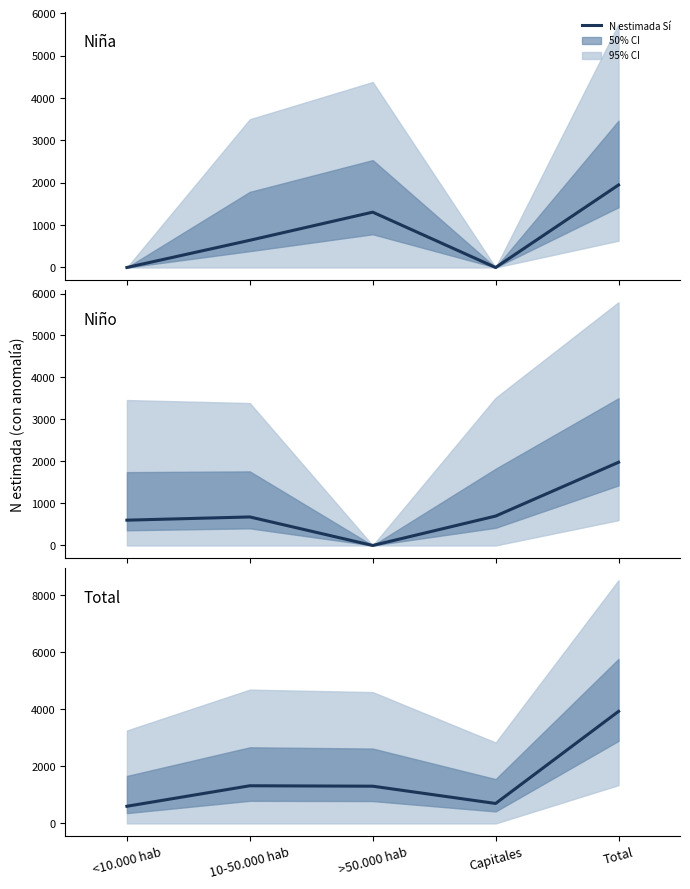

What is the label of the 3rd point from the right?

>50.000 hab